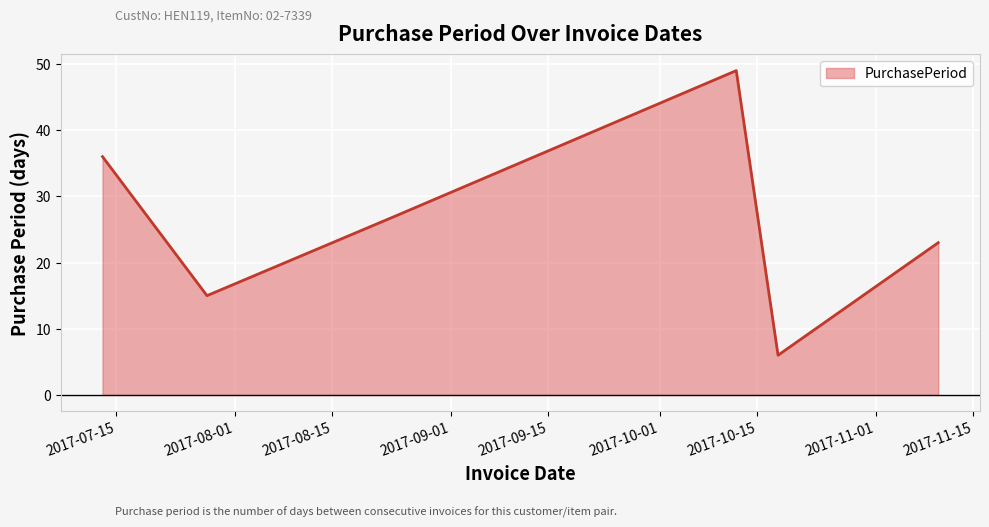

How many interior local valleys (lower than both neighbors) does the data have?

2